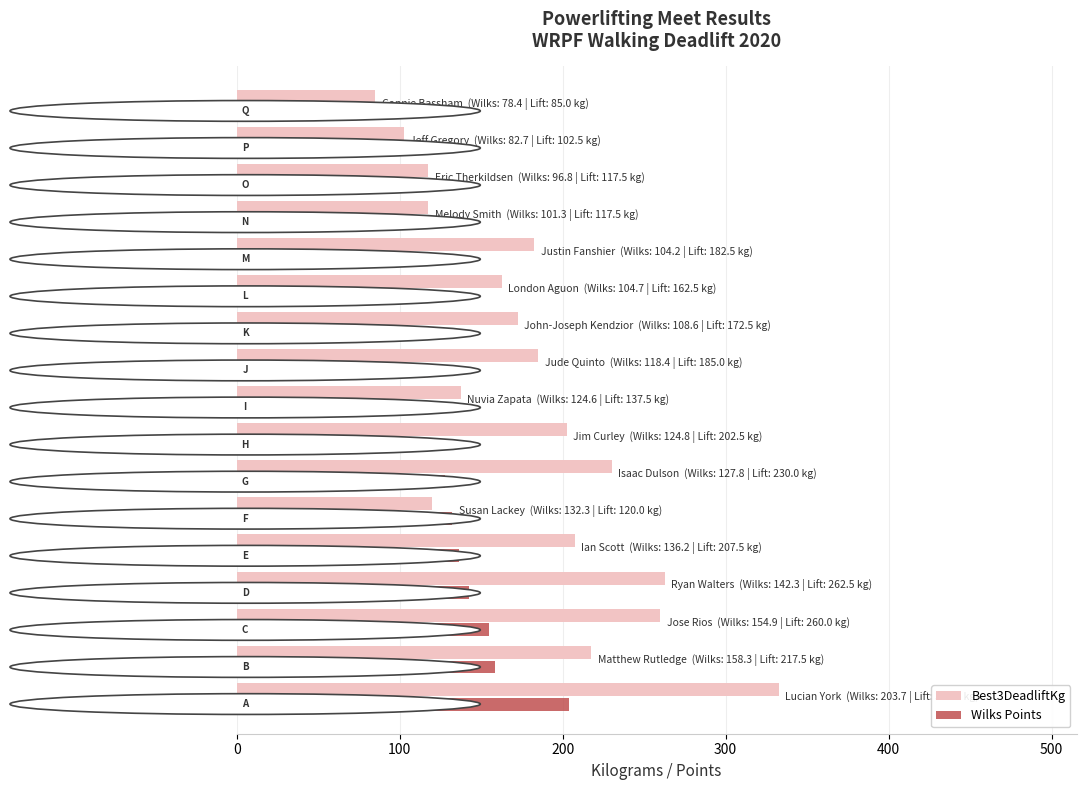

At how many categories does at least one series exceed 175?

9